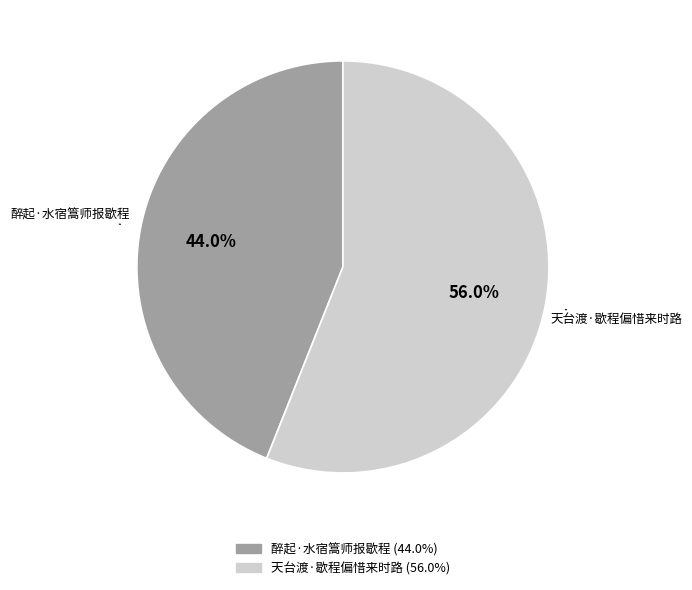

How many segments does this pie chart have?

2